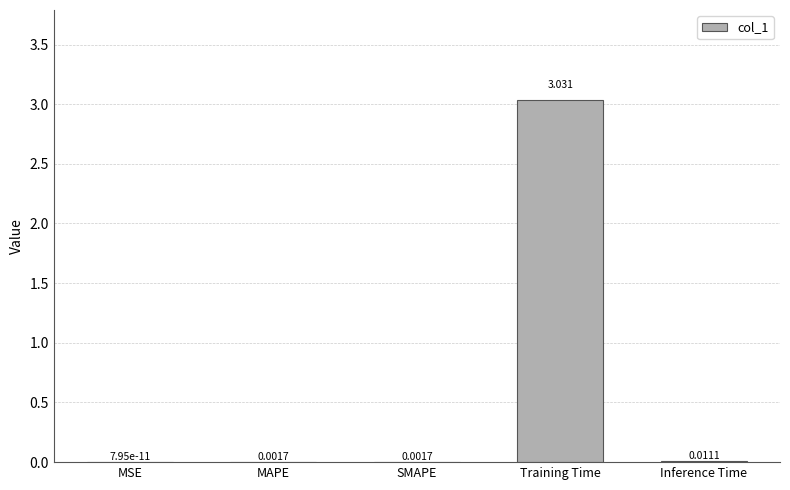

How many data points does each series have?

5